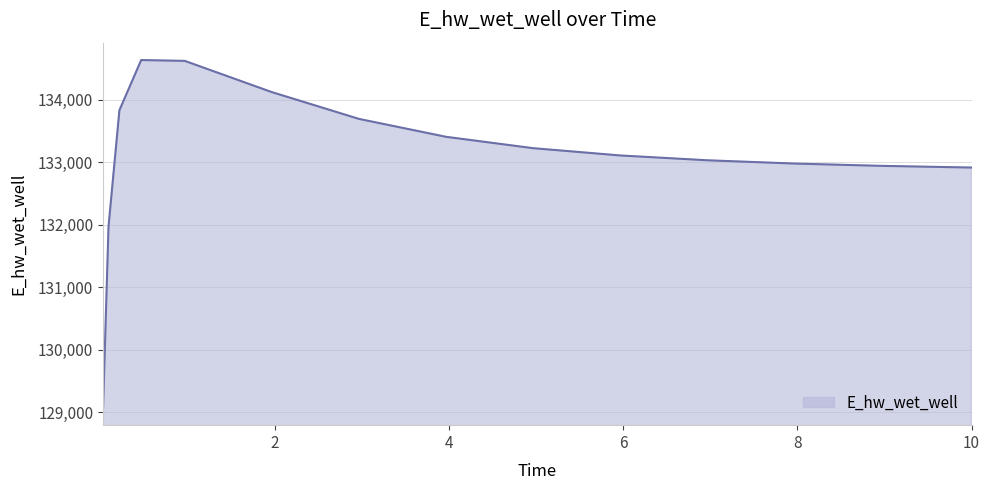

What is the greatest value displayed?

134630.7